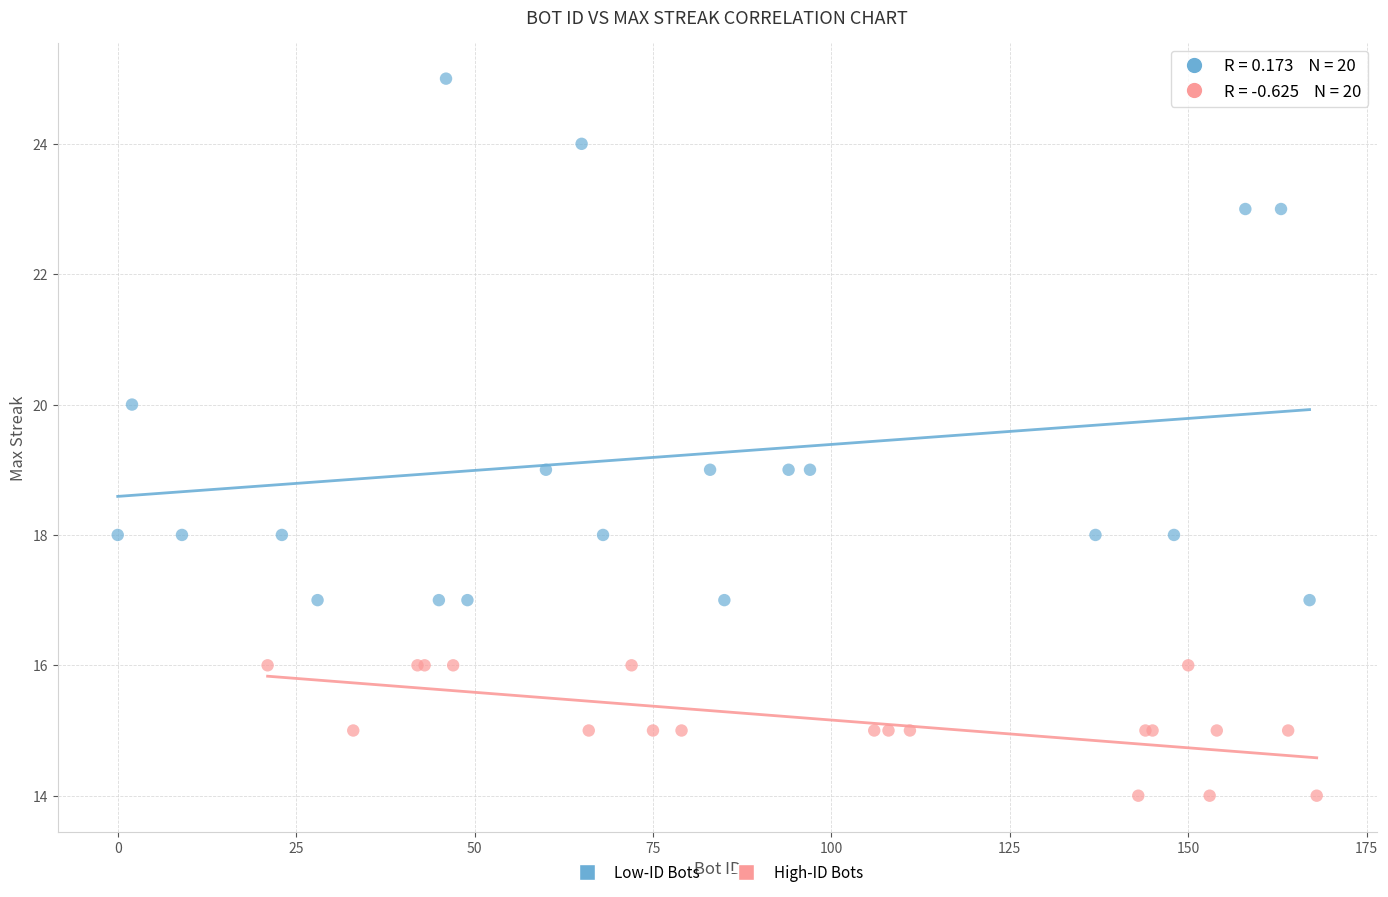

Which series contains the highest Y value?

Low-ID Bots